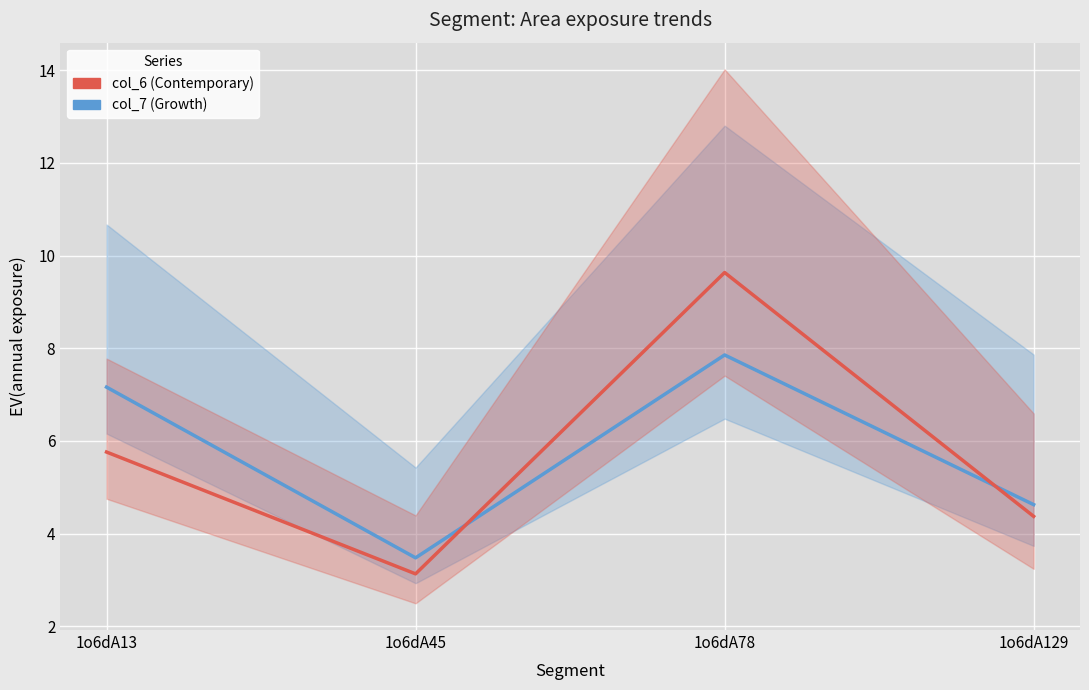

Which series has the largest range (max minus min)?

col_6